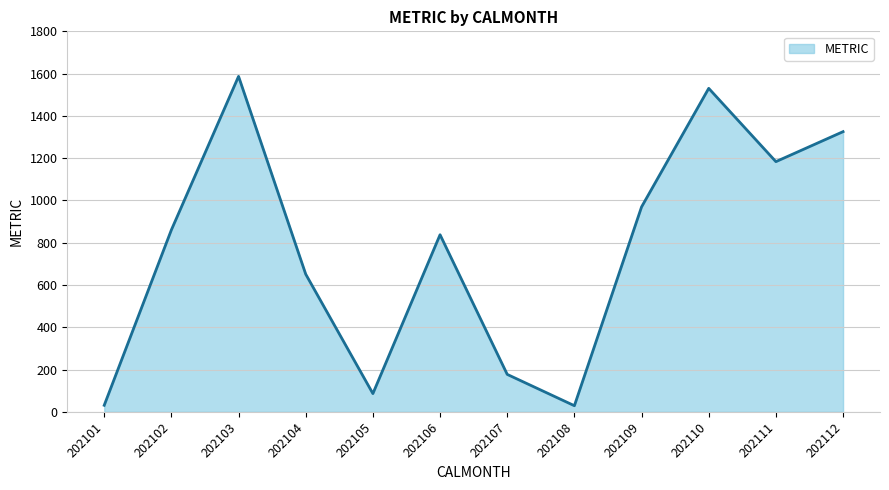

What value does the data have at 202105?

86.2